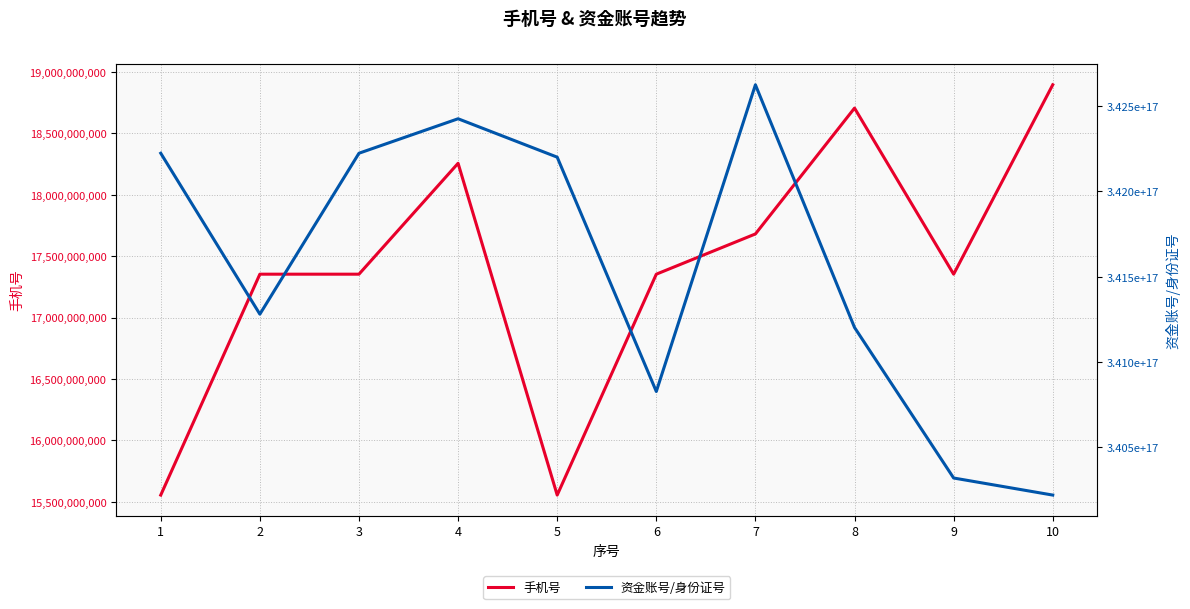

True or false: 手机号 and 资金账号/身份证号 intersect in this chart.

False